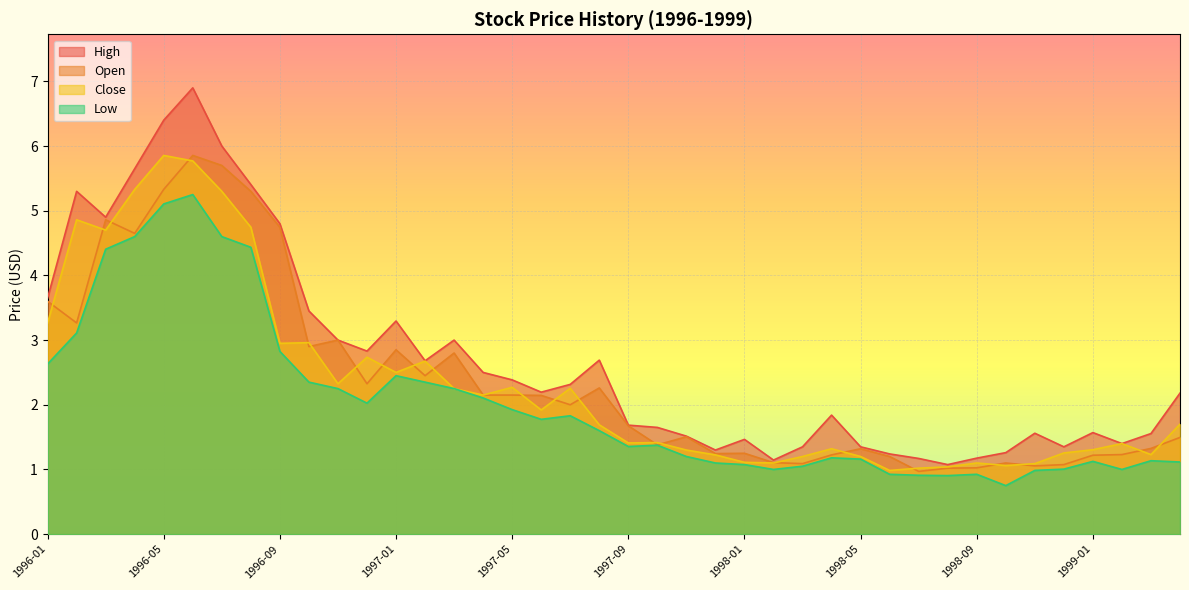

Which series has the largest total across all categories?

High